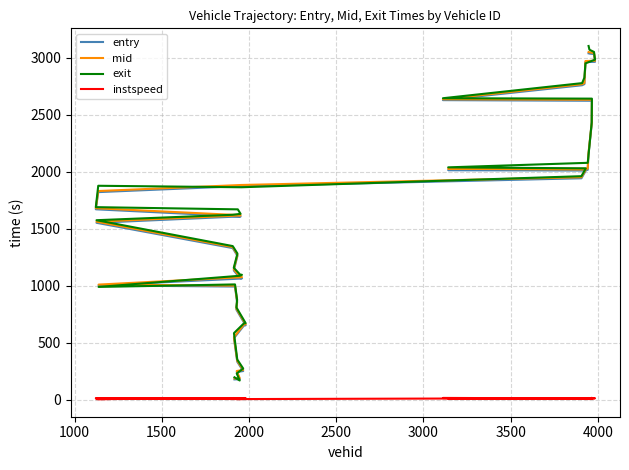

True or false: mid has more than 2 points higher than both neighbors.

False